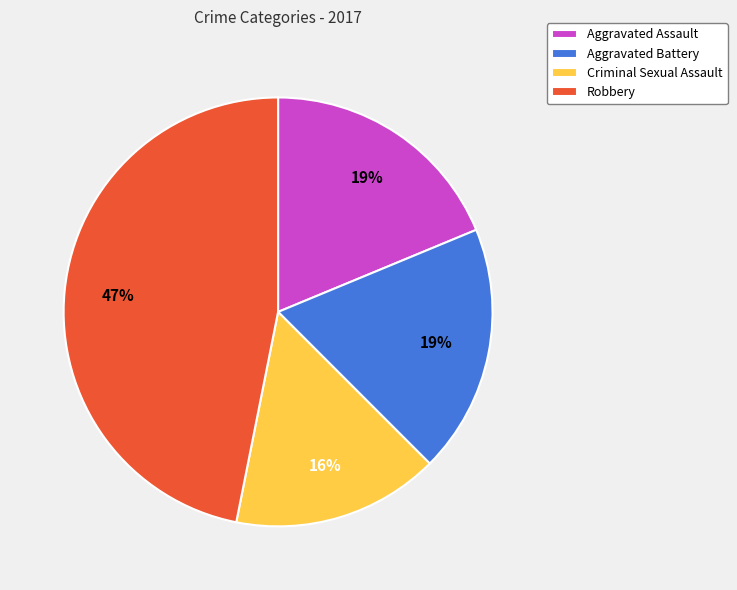

How many slices are in this pie chart?

4